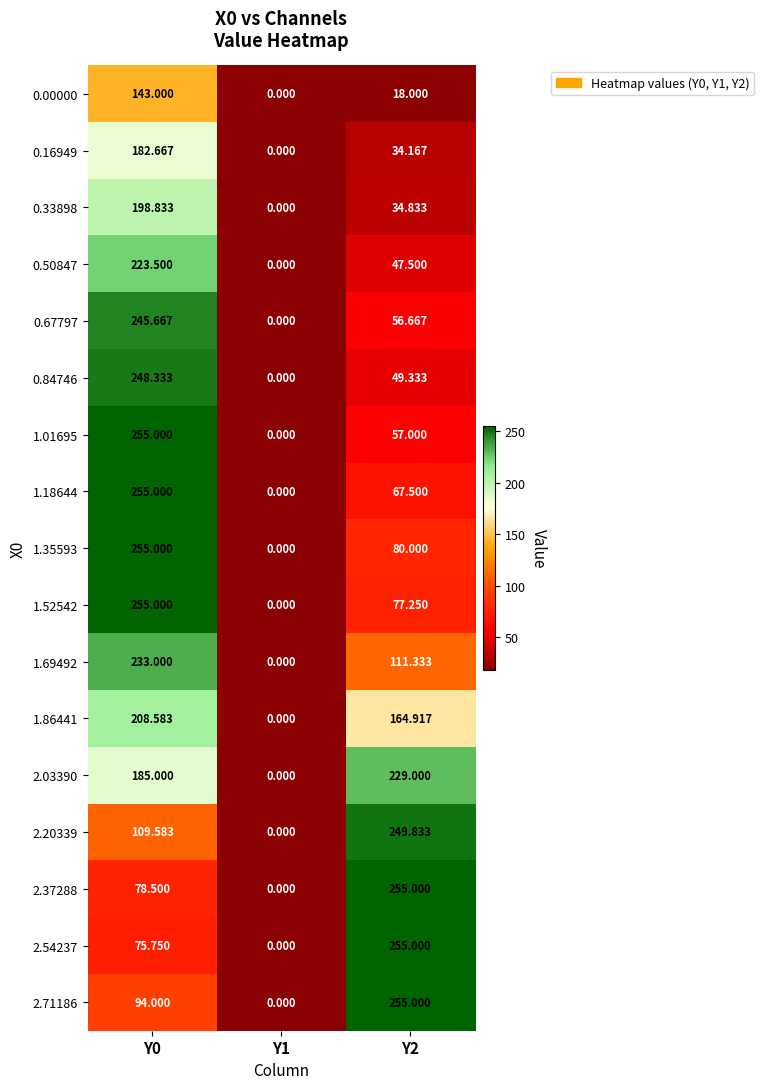

Is the value of 0.67797 at Y2 greater than the value of 0.00000 at Y2?

Yes